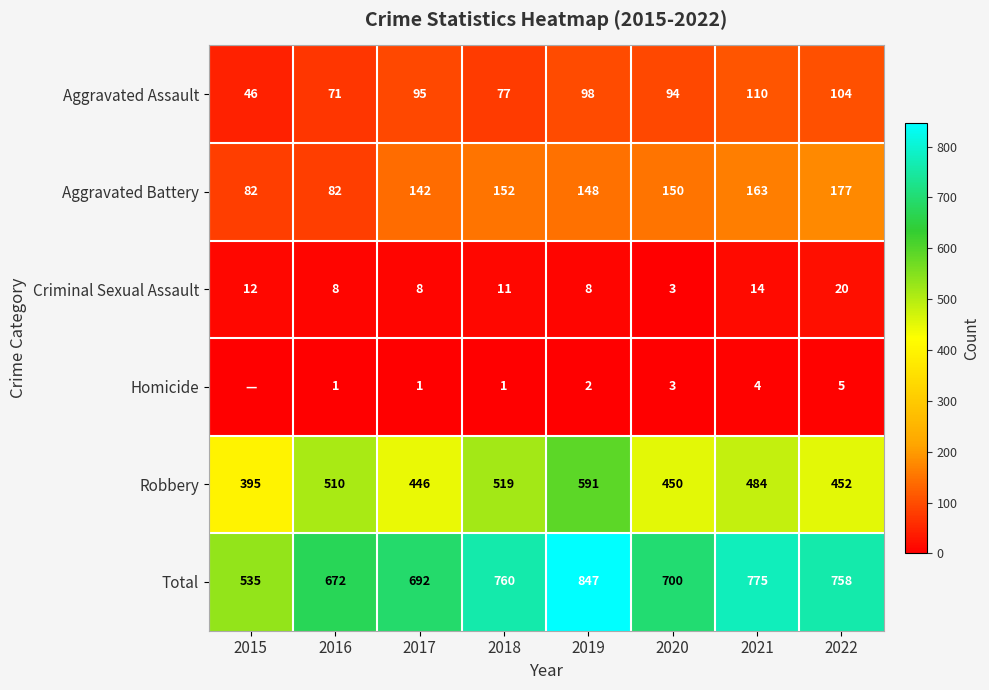

What is the approximate value of Aggravated Battery at 2021, to the nearest 10?

160